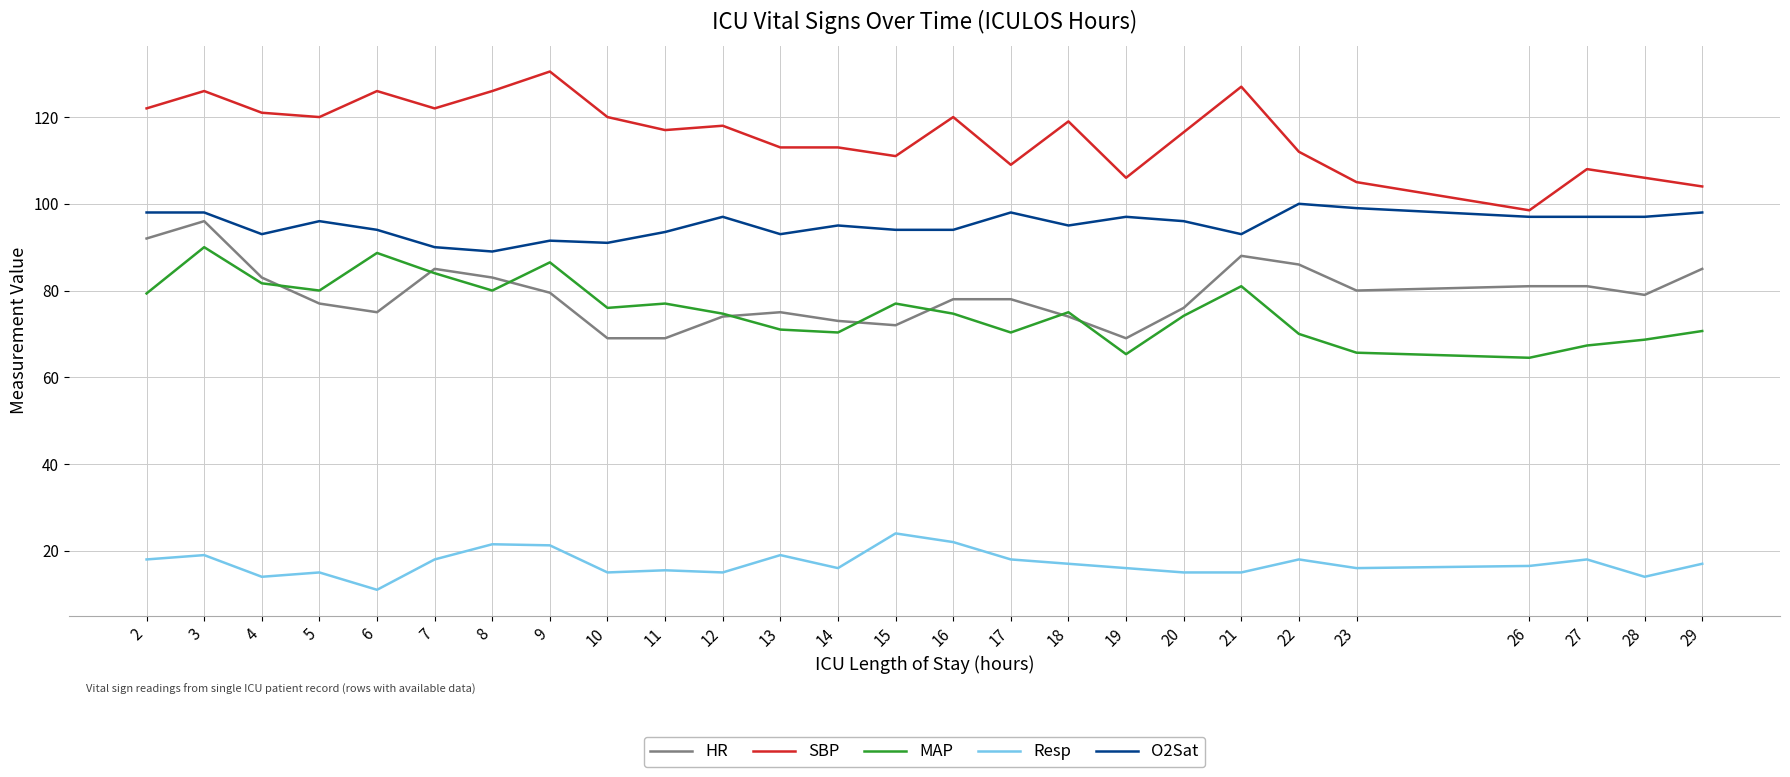

True or false: Resp and O2Sat intersect in this chart.

False